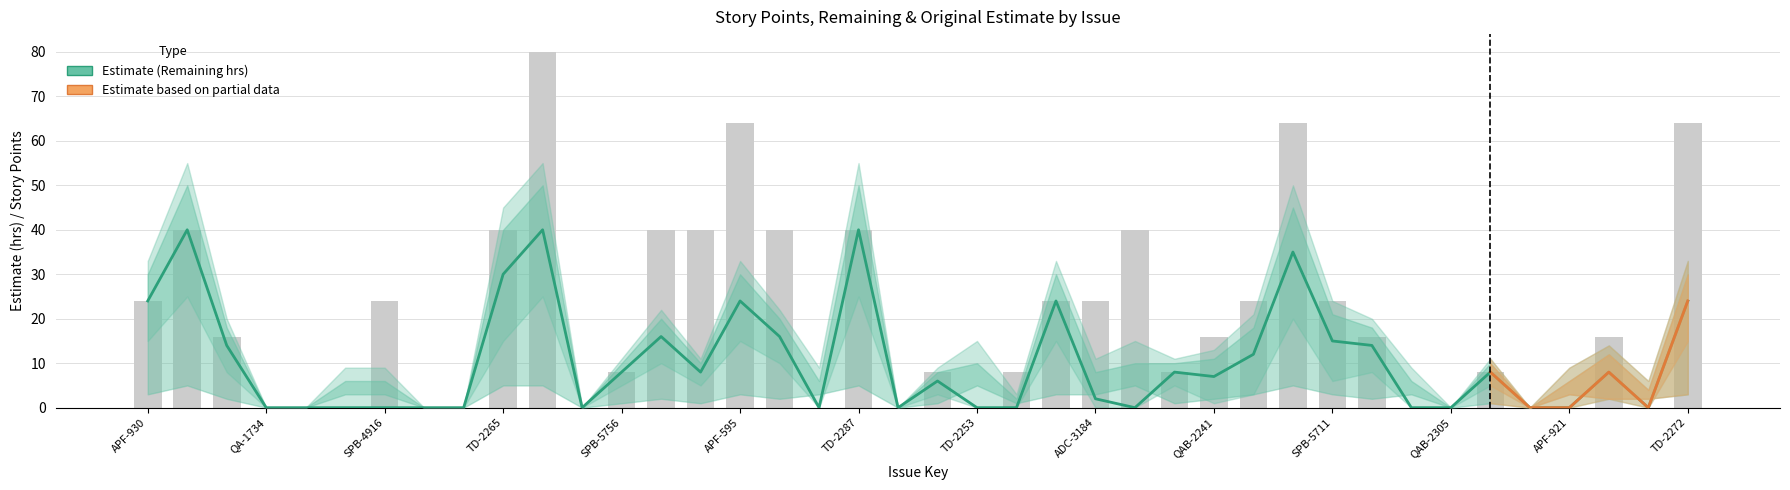

The value of remaining_estimate at 7 is 0. True or false?

True